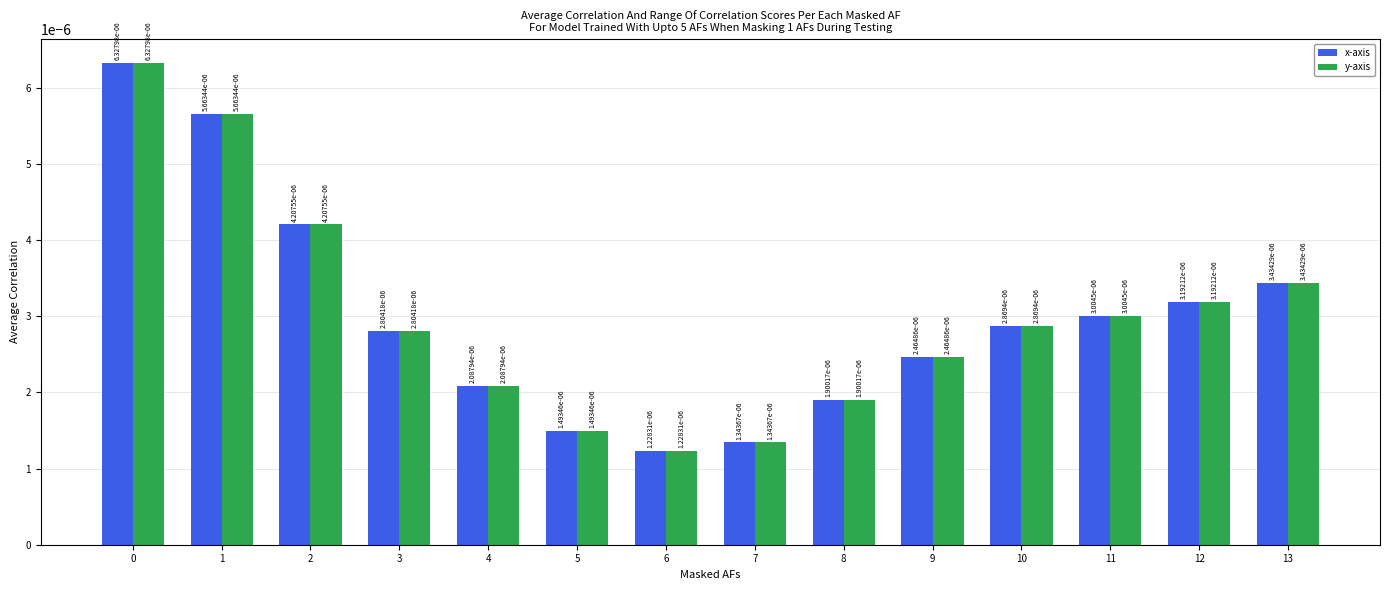

What are all the series names shown in the legend?

x-axis, y-axis